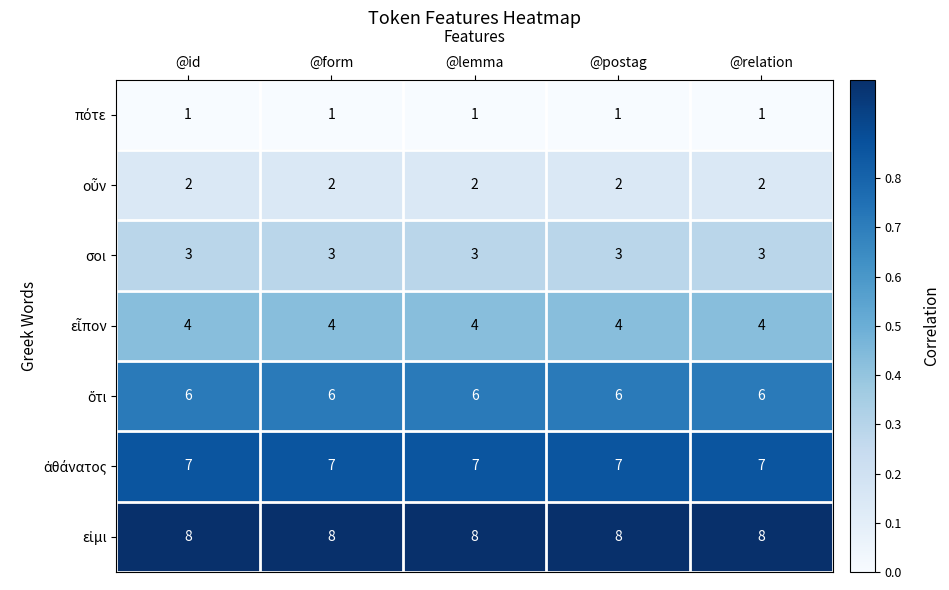

What is the spread (max minus min) of values at @id?

7